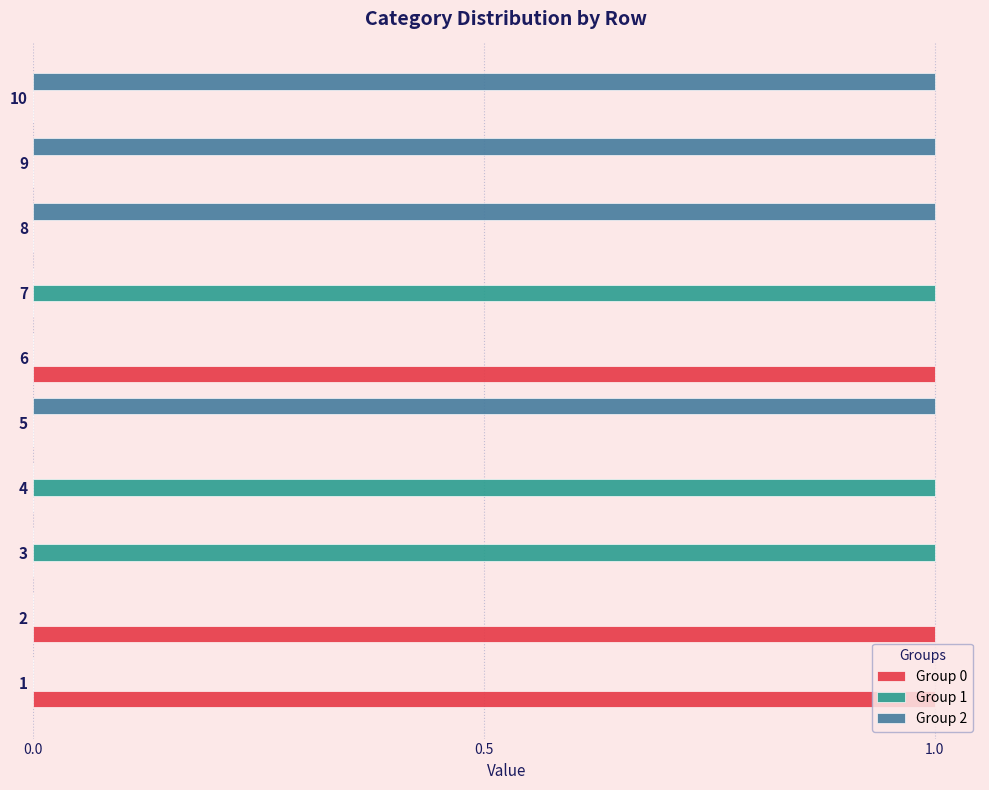

Which series has the largest total across all categories?

Group 2